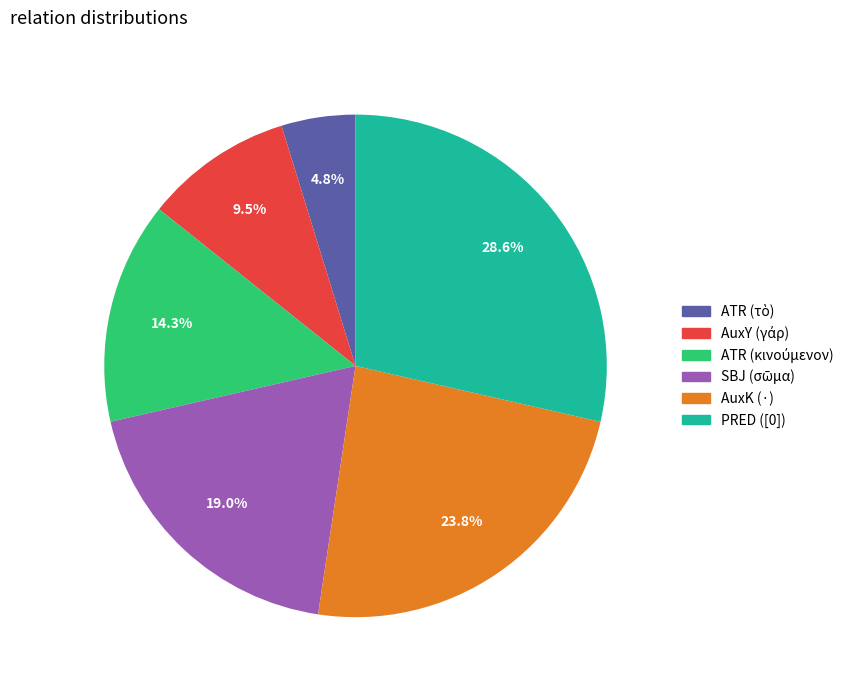

The PRED ([0]) slice represents 41% of the pie. True or false?

False